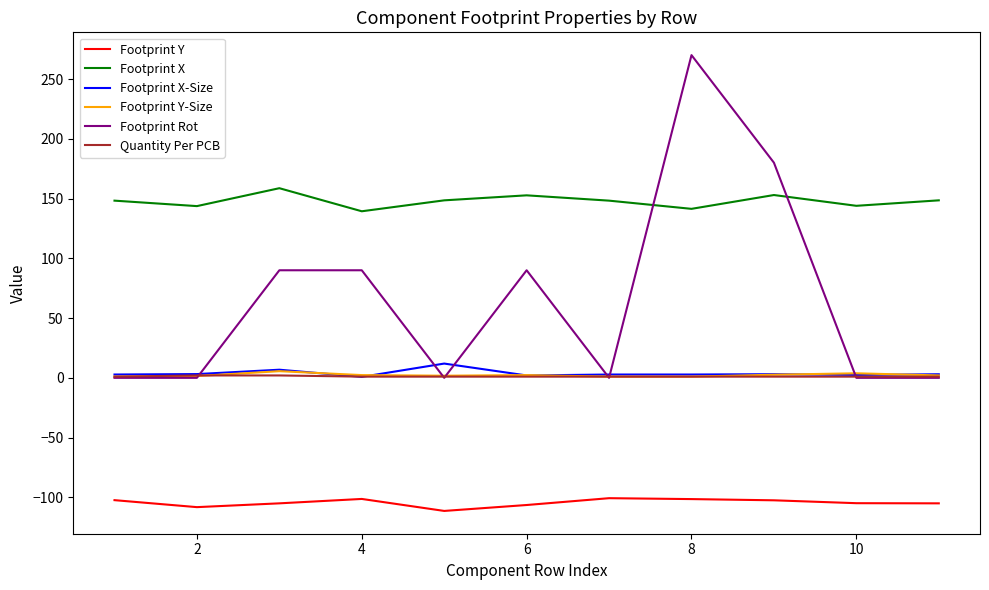

True or false: Footprint Y and Footprint X intersect in this chart.

False